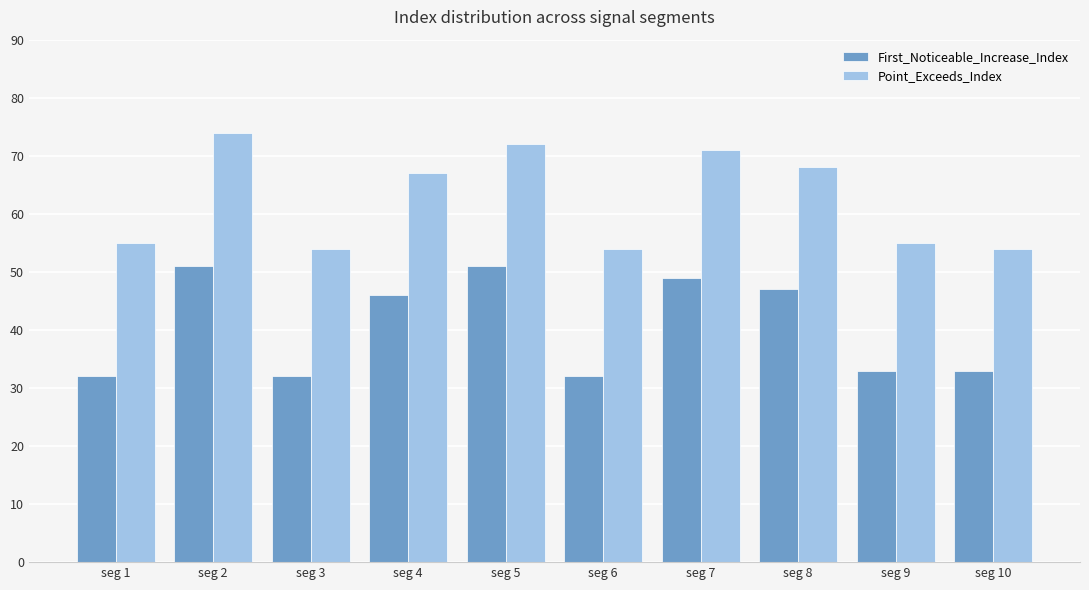

Which series changed the most between seg 1 and seg 4?

First_Noticeable_Increase_Index